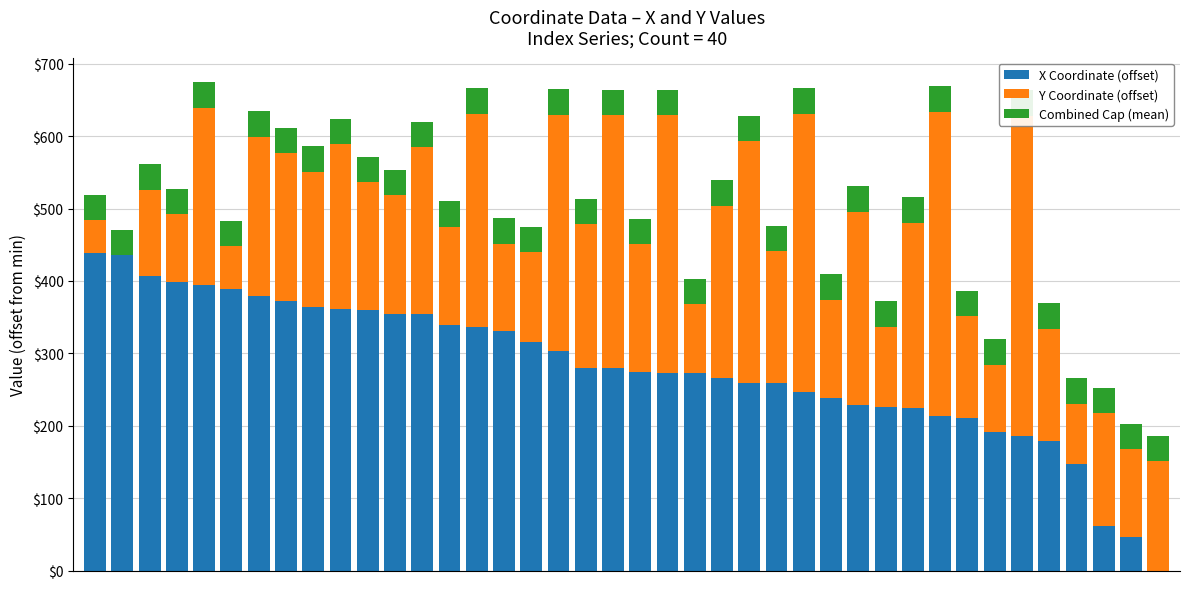

Which series has the widest spread of values?

Y Coordinate (offset)